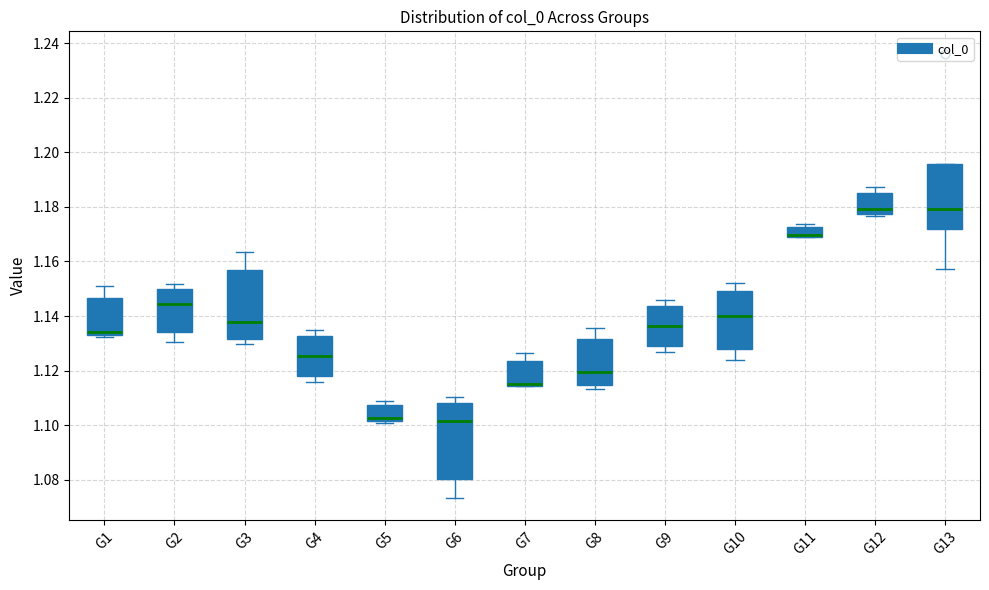

Where does the median line of the box for G12 sit on the y-axis? The values are not printed on the chart, so give them approximately, as read against the axis.

1.180